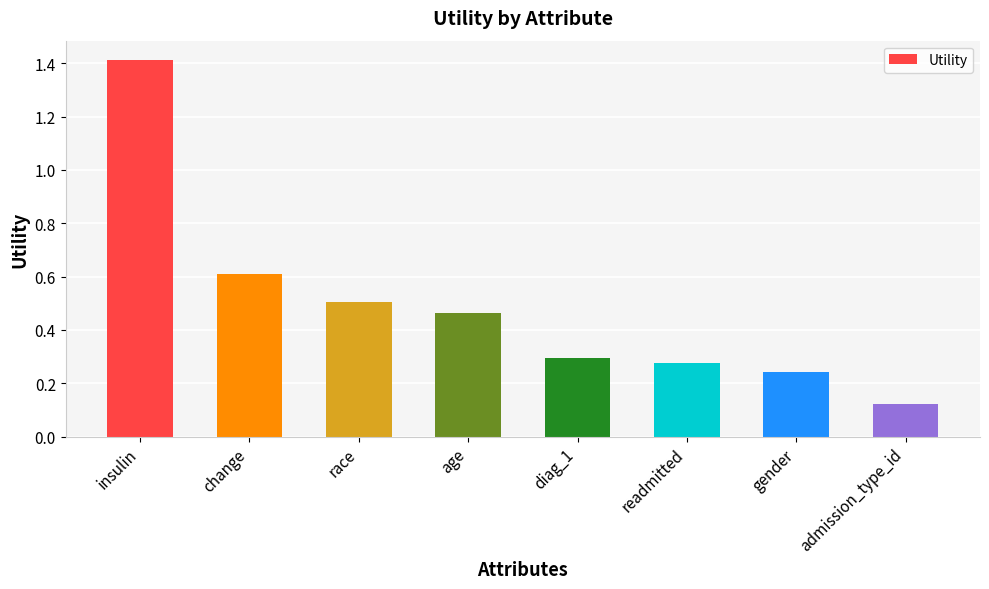

What is the label of the 5th bar from the left?

diag_1